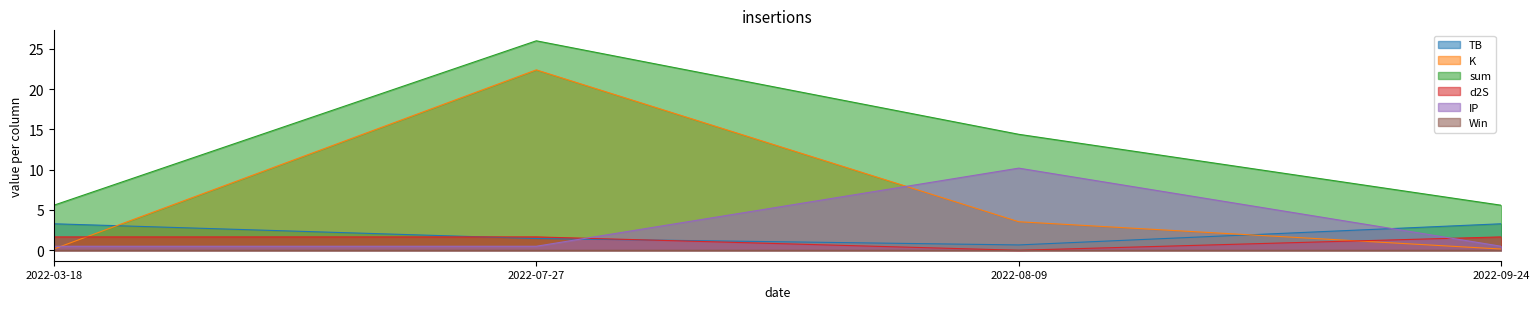

True or false: K and sum cross at least once.

False